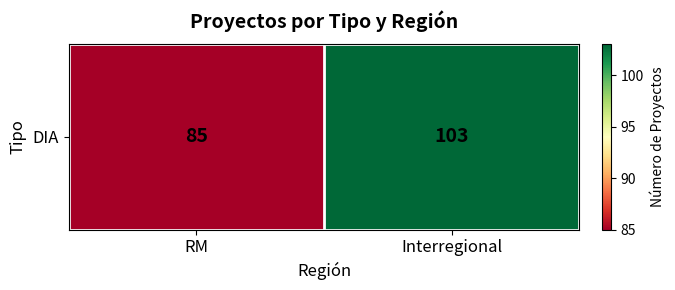

What is the minimum value shown in the chart?

85